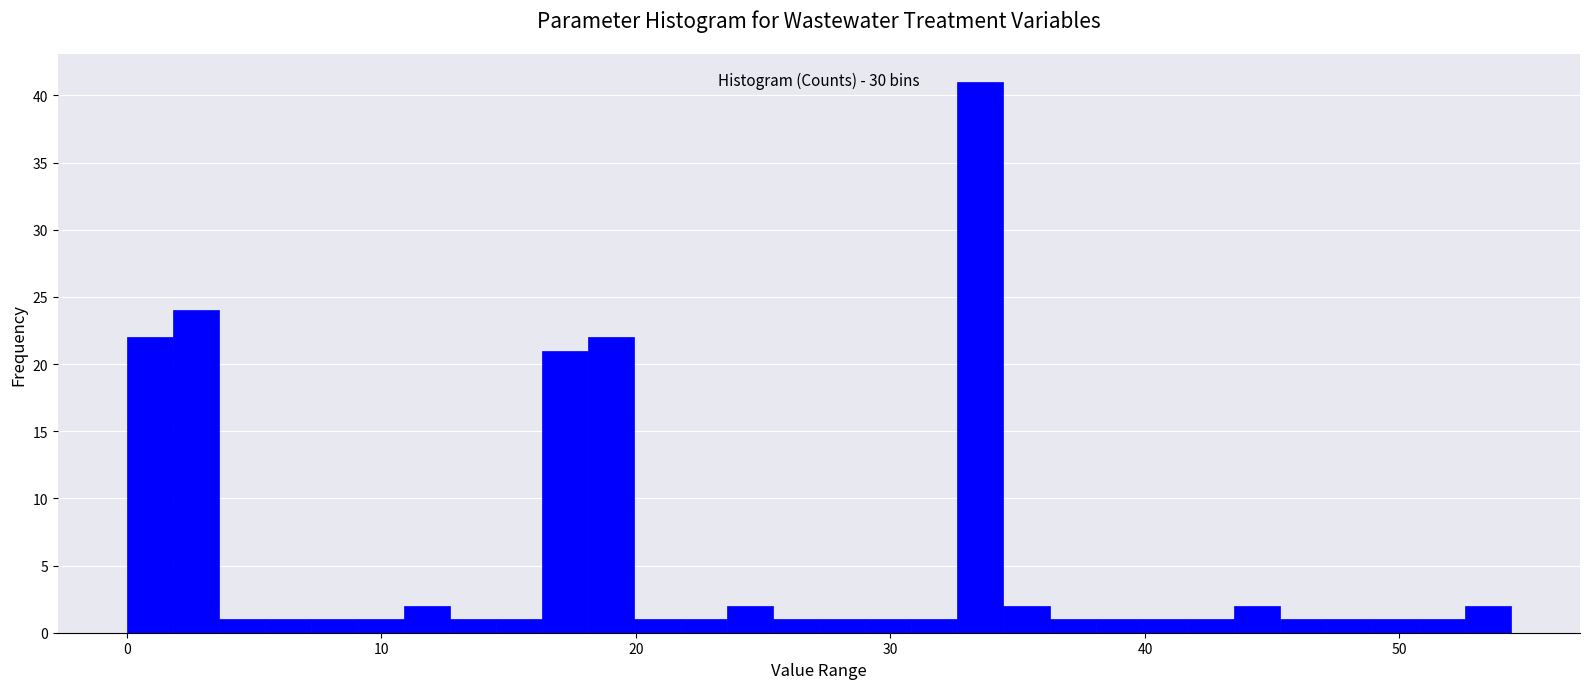

Around what value on the x-axis is the tallest bar? Give the approximate position of its centre, as read against the axis.

34